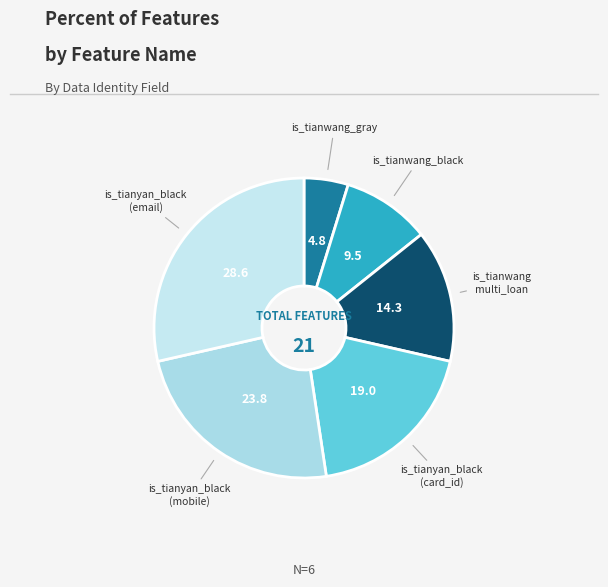

How many segments does this pie chart have?

6